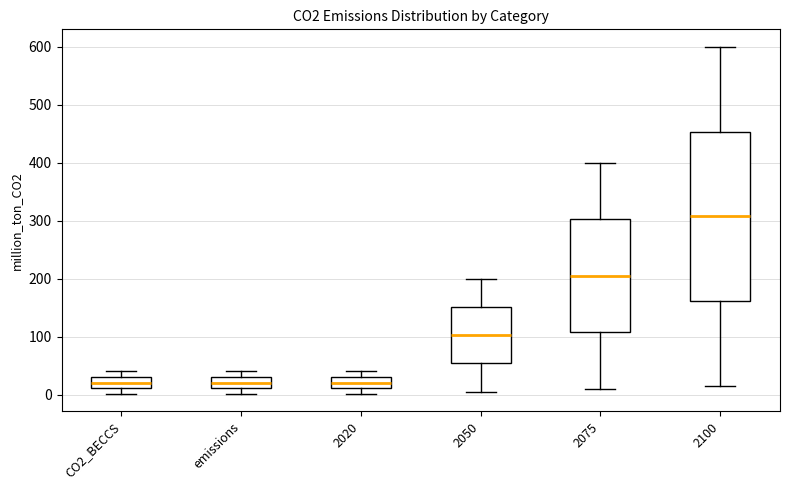

Where is the upper edge of the box for 2020 on the y-axis? The values are not printed on the chart, so give them approximately, as read against the axis.

30